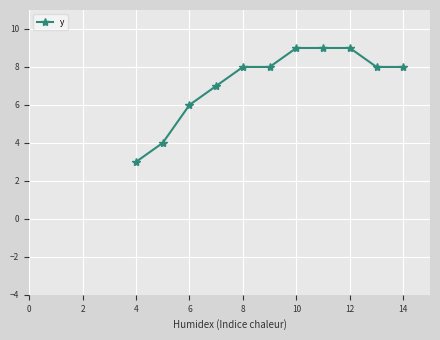

Does the chart display data point markers on the line(s)?

Yes